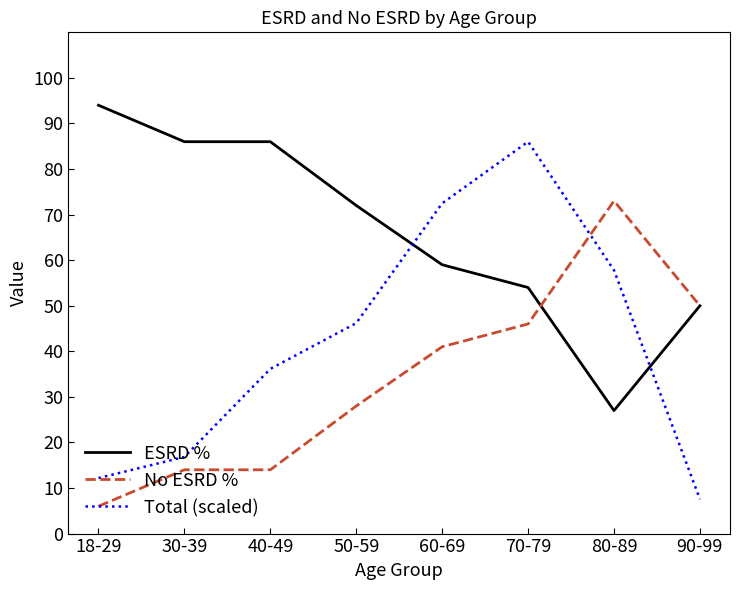

At which category does Total (scaled) reach its first local peak?

70-79